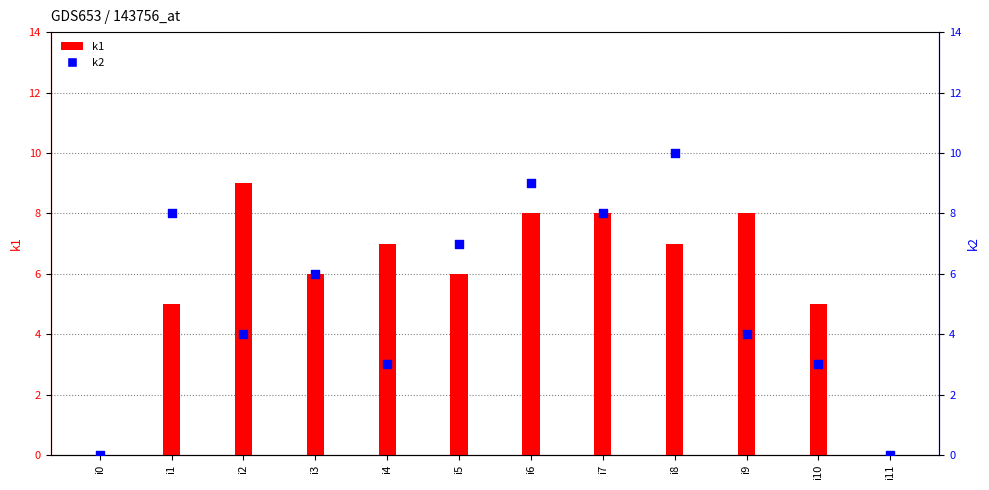

Which series has the largest Y range (max minus min)?

k2